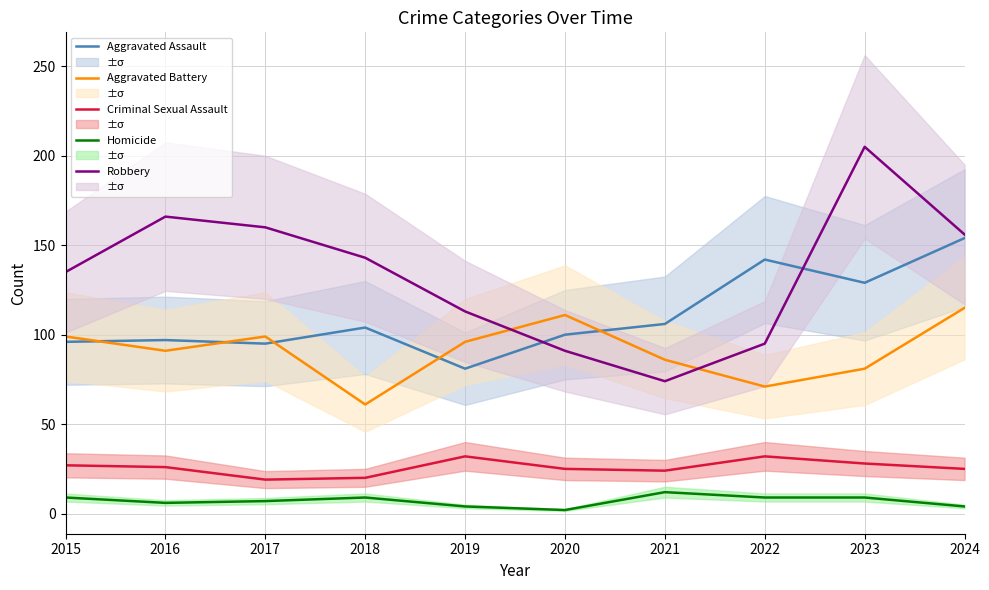

How many lines are shown in the chart?

5